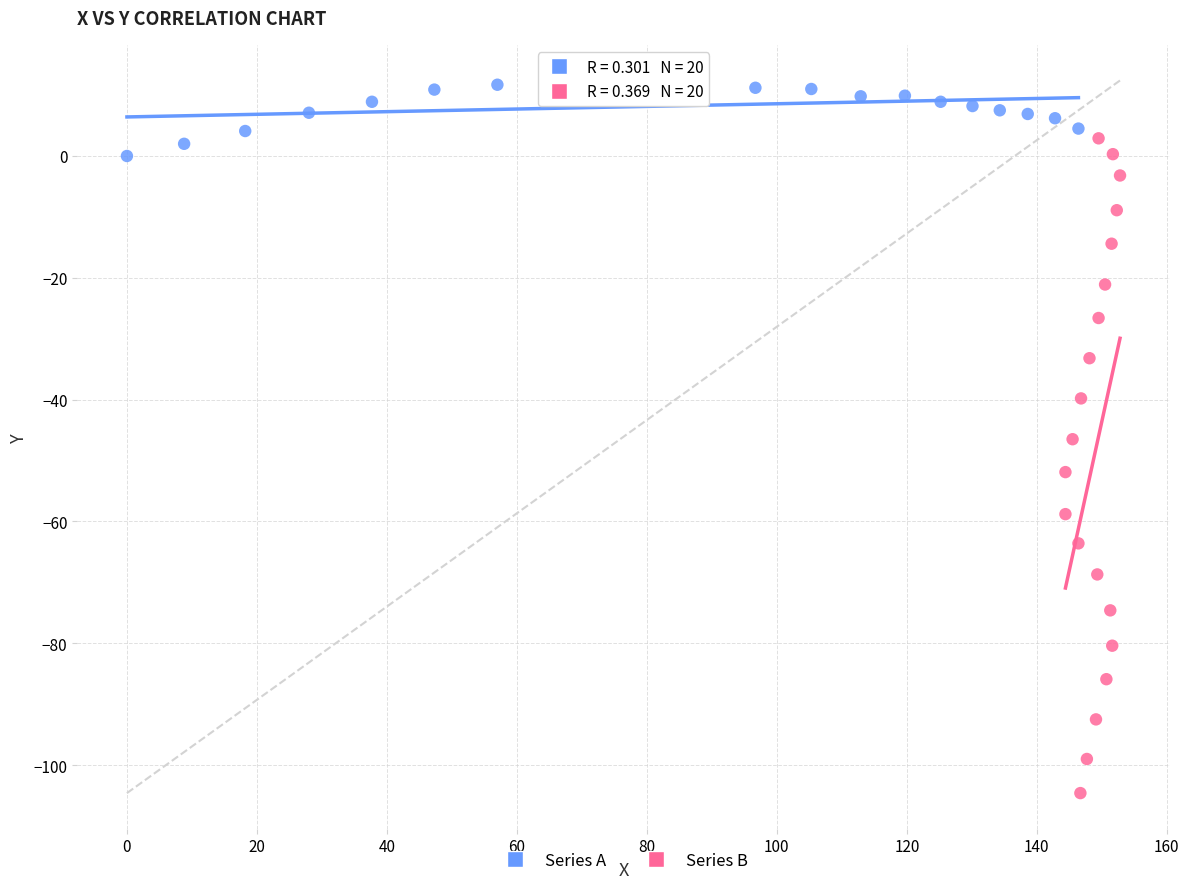

Which series reaches the maximum Y coordinate?

Series A